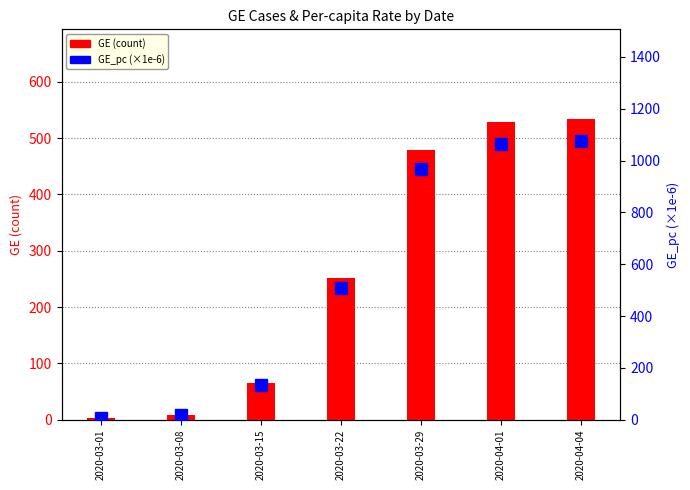

What is the lowest value of the GE series?

3.0